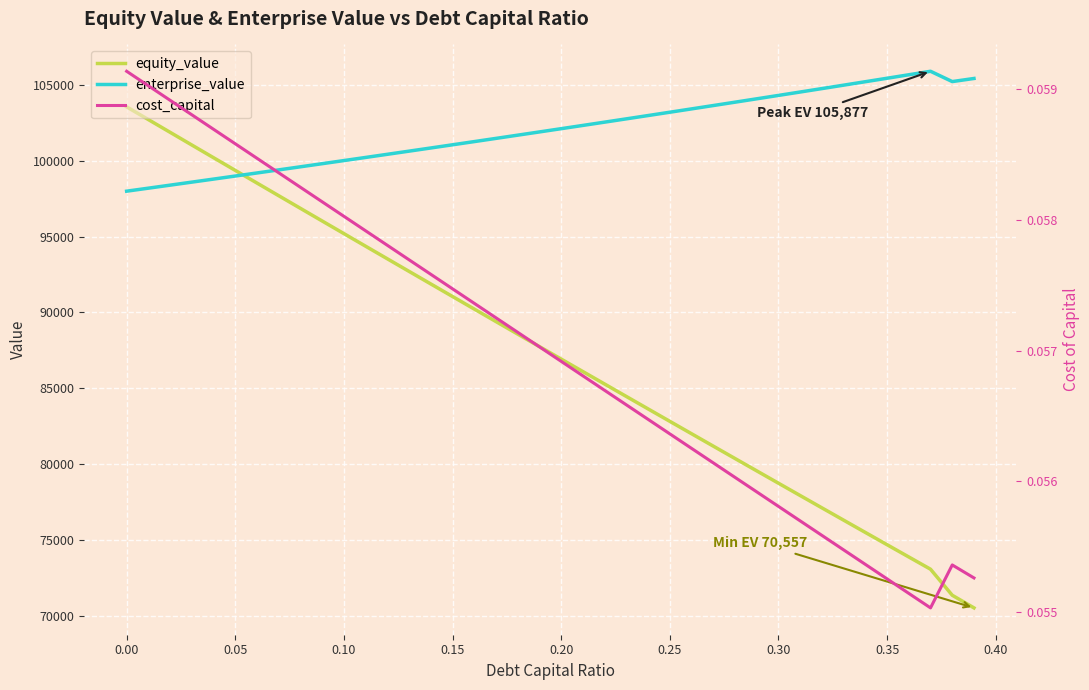

What is the highest value of the enterprise_value series?

105876.5